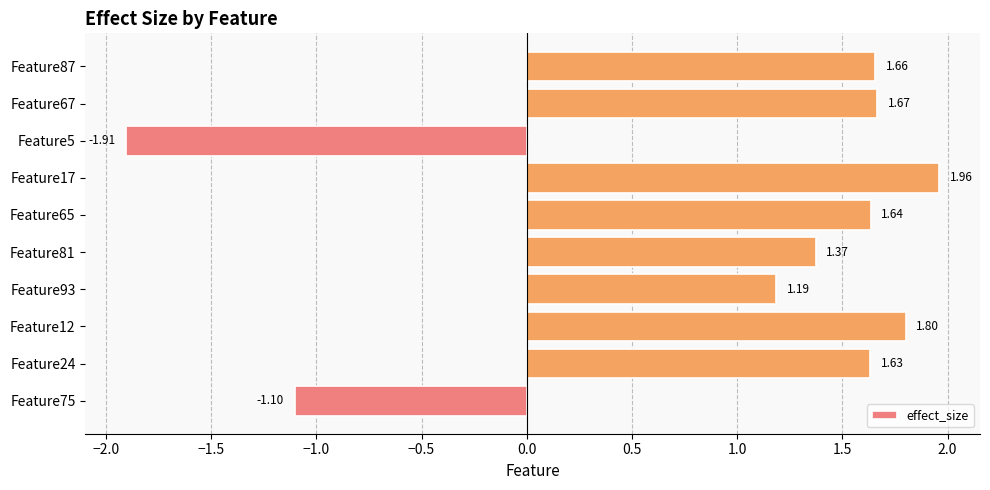

What is the sum of all values?

9.9